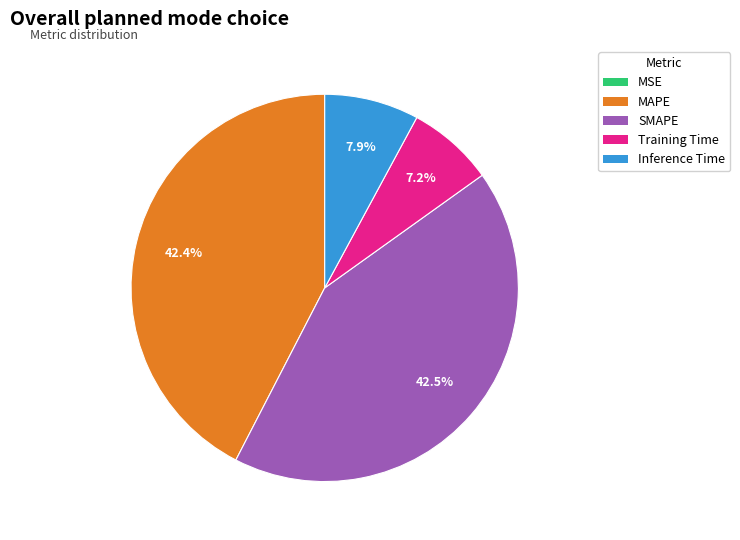

Is Training Time the majority of the pie?

No